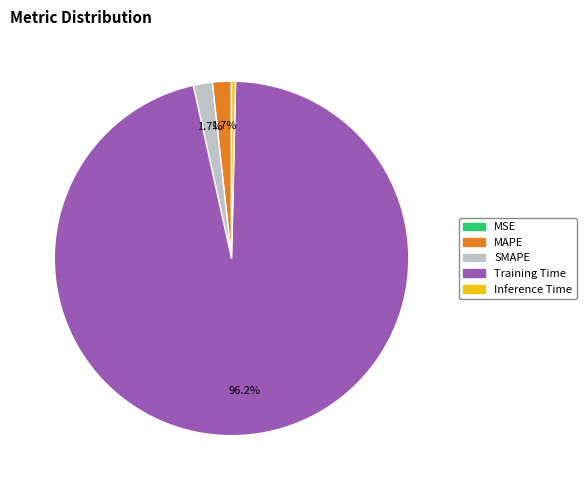

What is the majority slice?

Training Time